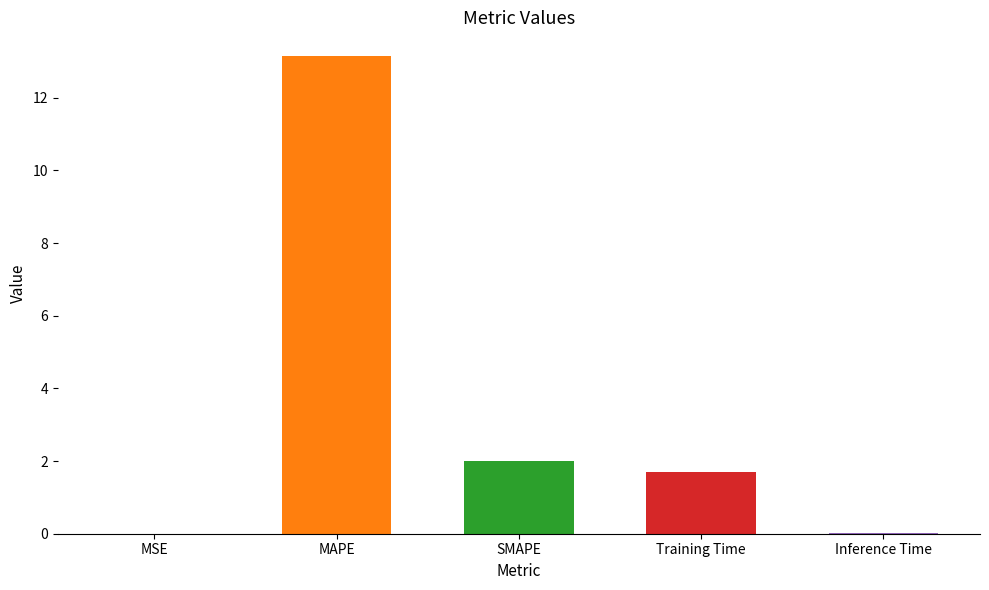

What is the sum of all values?

16.8